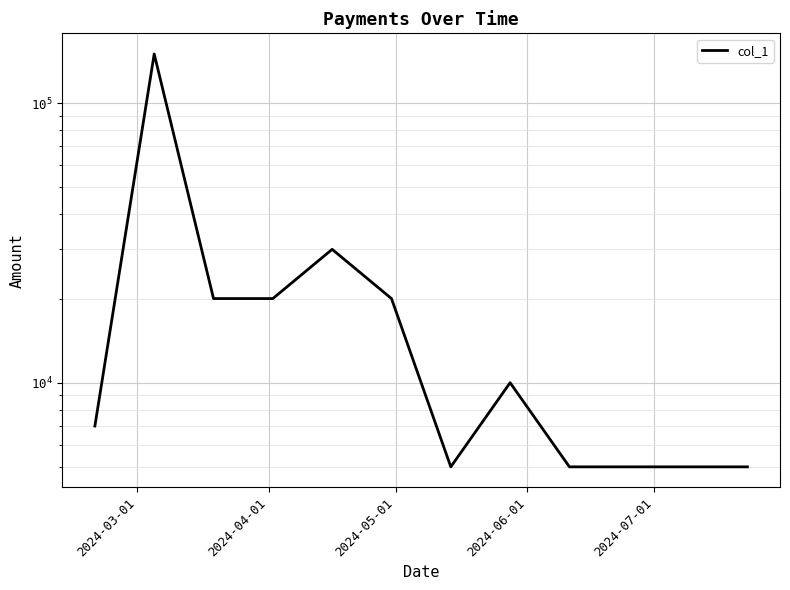

How many interior local valleys (lower than both neighbors) does the data have?

1